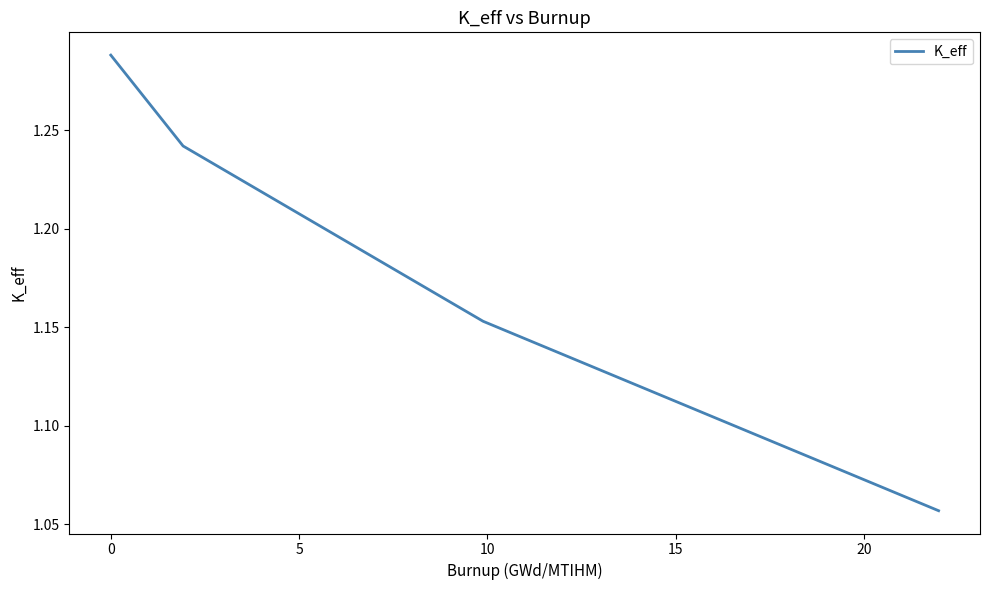

How many values are between 1 and 2?

4